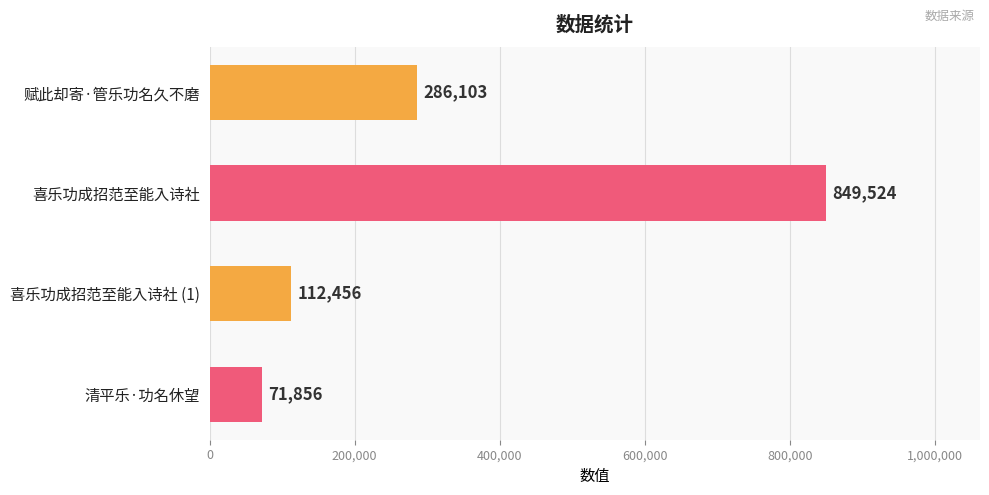

How many values are below 286103?

2